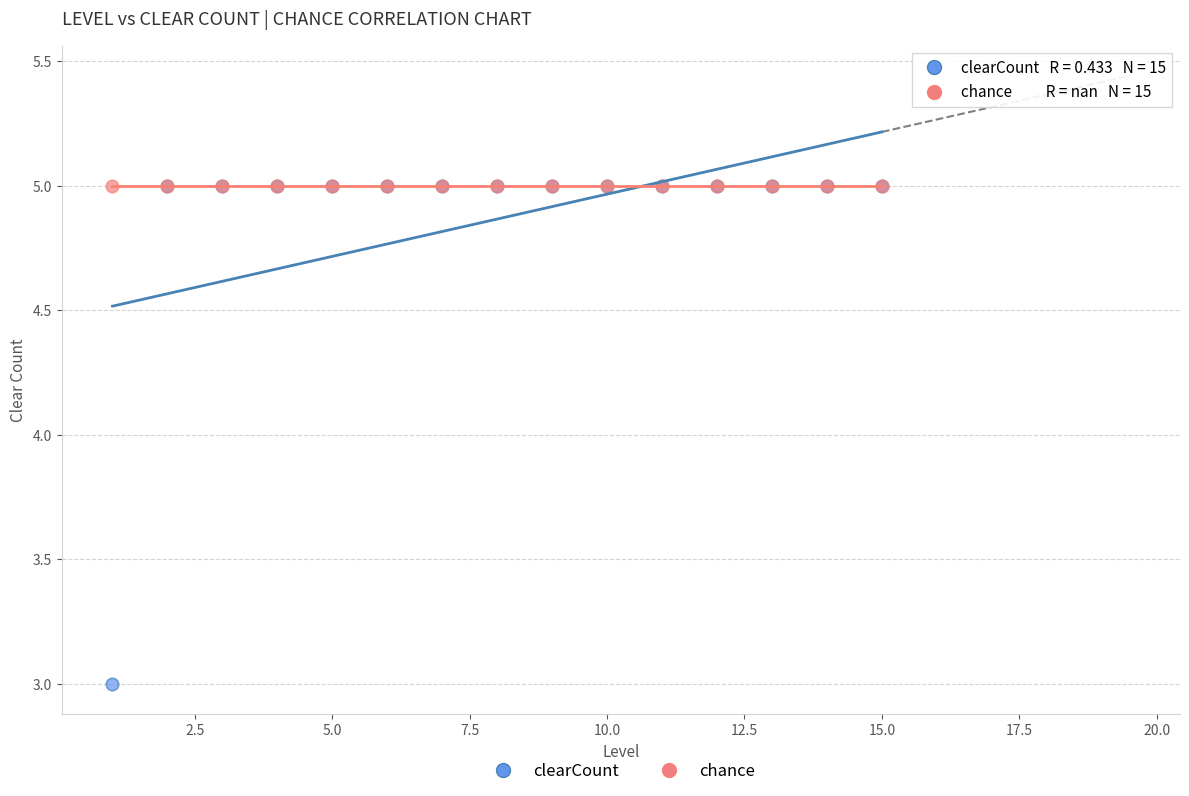

What are all the series names shown in the legend?

clearCount, chance